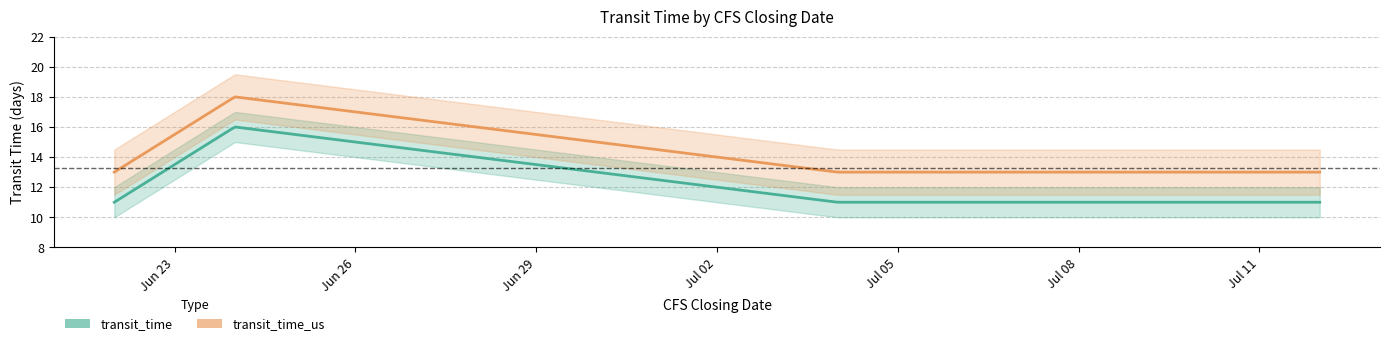

What is the minimum value shown in the chart?

11